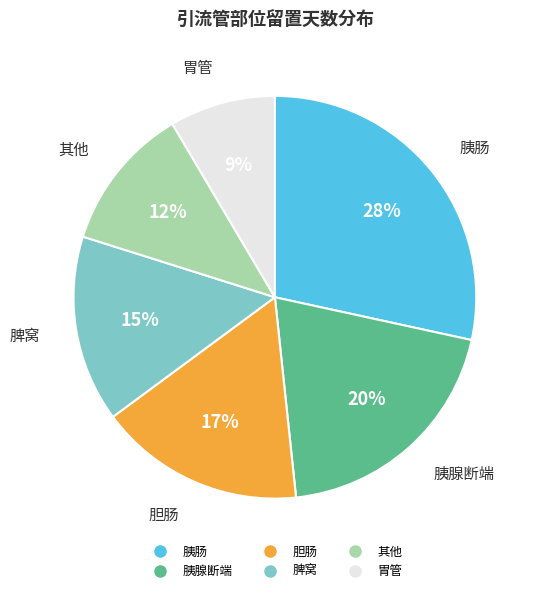

True or false: 其他 accounts for 12% of the total.

True